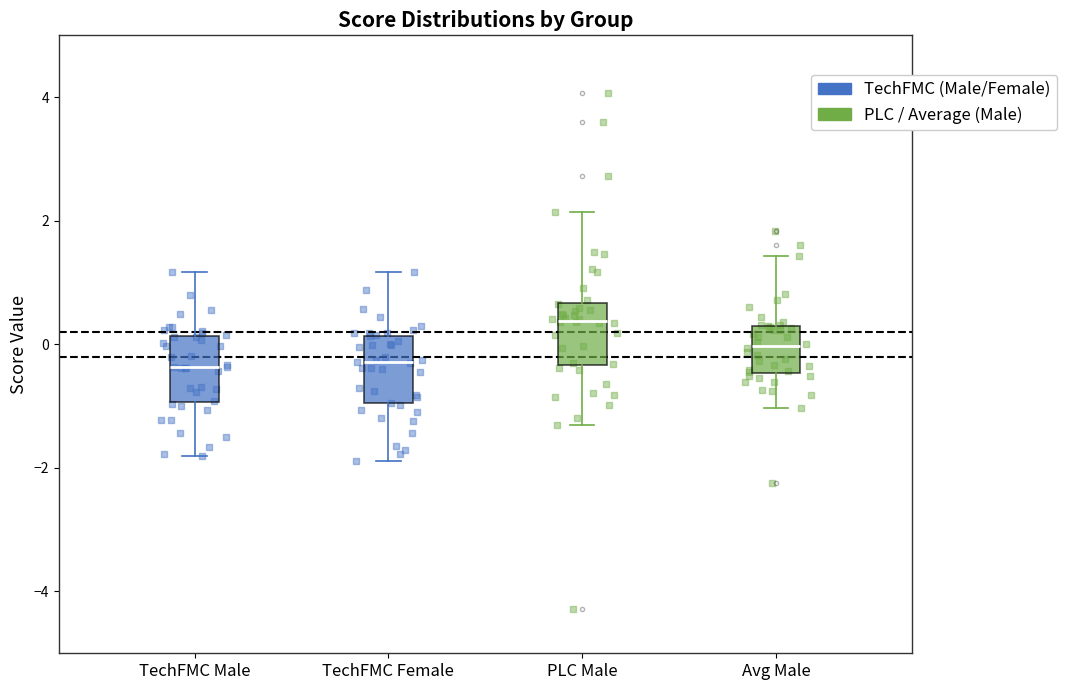

Reading left to right, read every box against the y-axis: the position of its median line, the range the box covers, and the ends of its whiskers. The values are not printed on the chart, so give them approximately, as read against the axis.

TechFMC Male: median -0.4, box -1.0 to 0.2, whiskers -1.8 to 1.2
TechFMC Female: median -0.2, box -1.0 to 0.2, whiskers -1.8 to 1.2
PLC Male: median 0.4, box -0.4 to 0.6, whiskers -1.4 to 2.2
Avg Male: median 0.0, box -0.4 to 0.2, whiskers -1.0 to 1.4